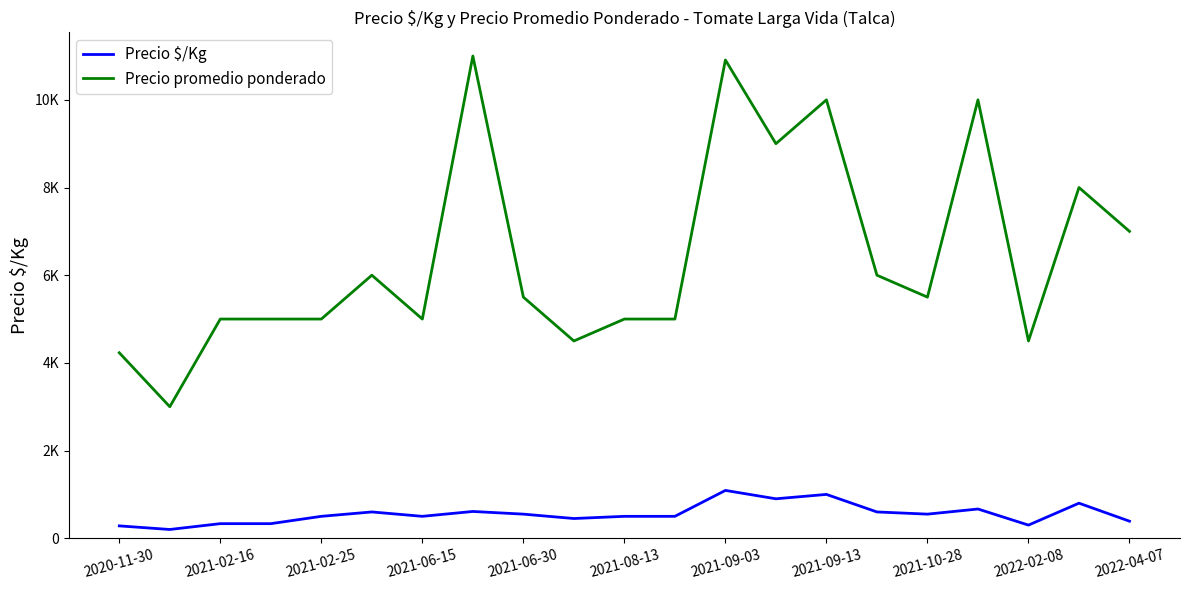

What are all the series names shown in the legend?

Precio $/Kg, Precio promedio ponderado